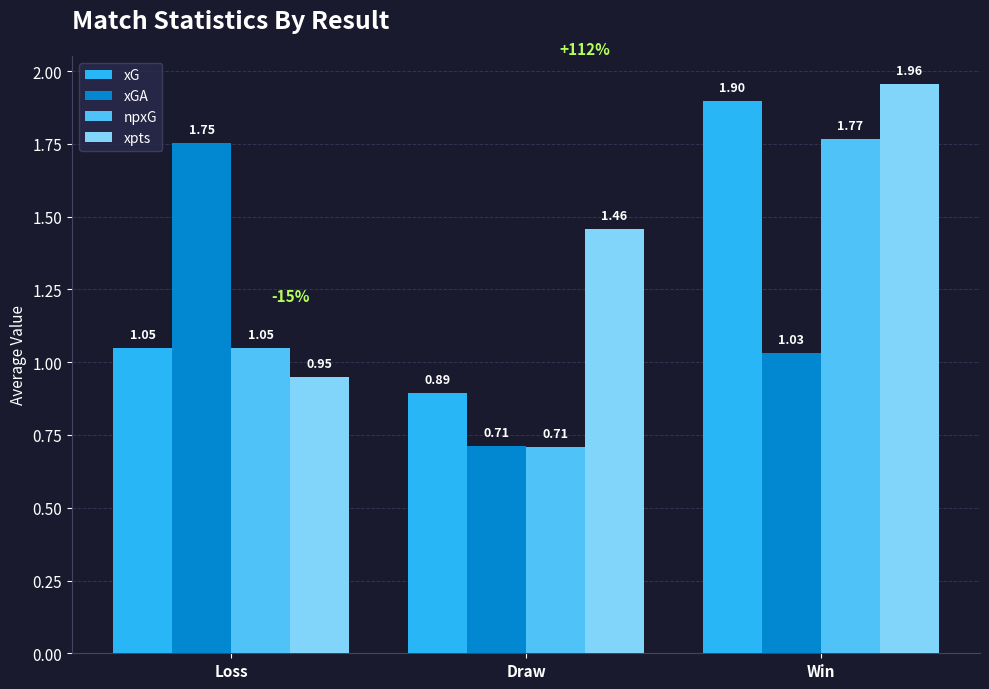

What are all the series names shown in the legend?

xG, xGA, npxG, xpts